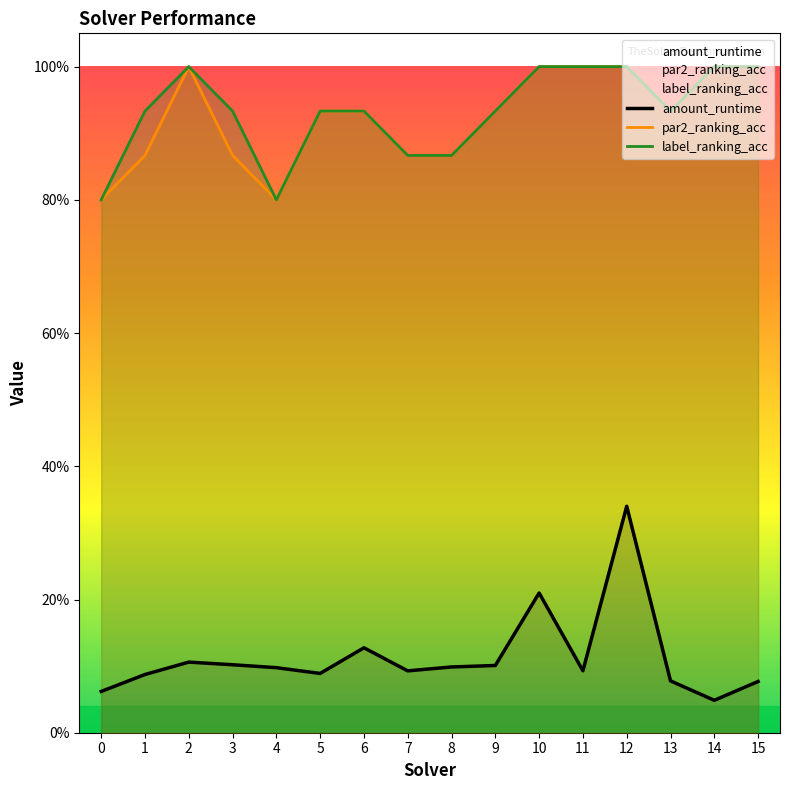

What is the spread (max minus min) of values at 15?

0.9